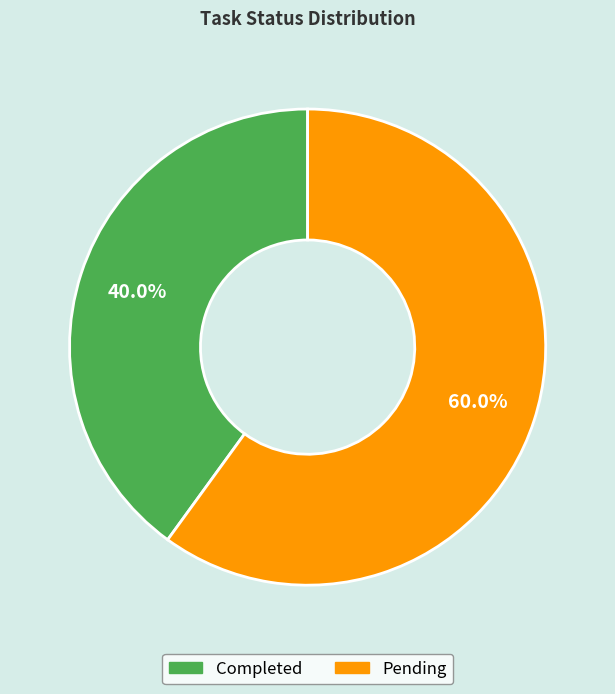

Count the number of slices in the pie.

2